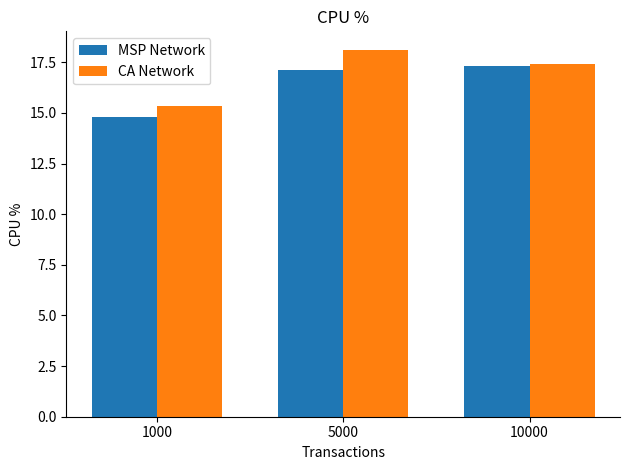

True or false: MSP Network has a value of 14.8 at 1000.

True